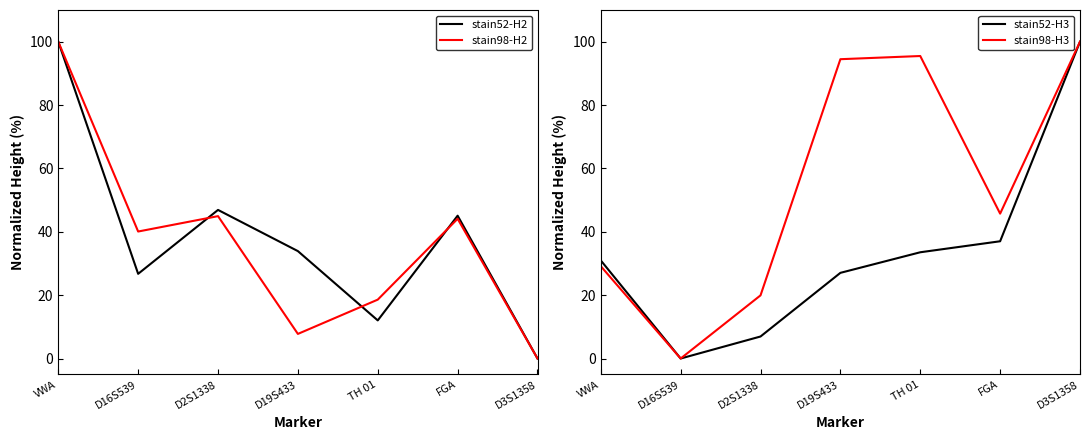

The value of stain98-H3 at FGA is 45.7. True or false?

True